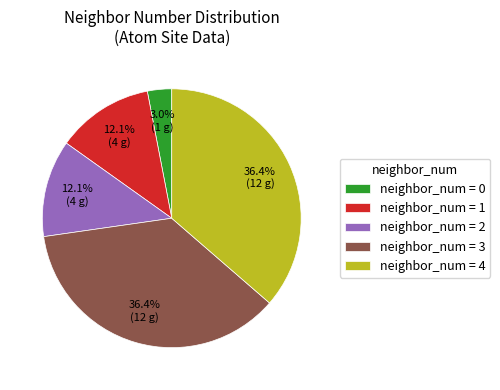

What is the ratio of the value at neighbor_num = 3 to the value at neighbor_num = 4?

1.0